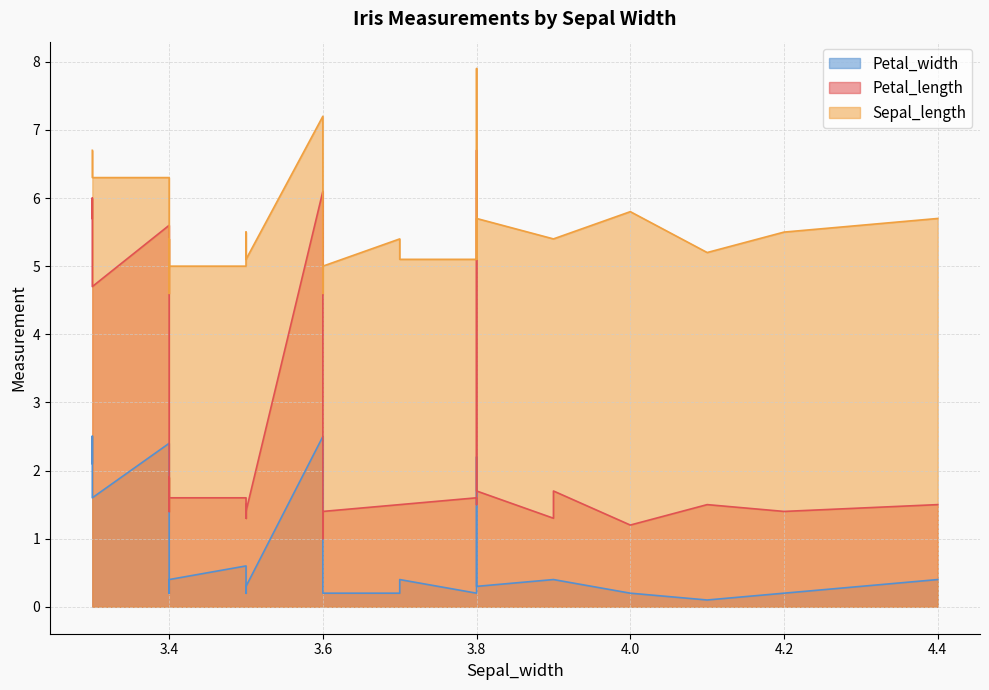

Is the value of Sepal_length at 3.4 greater than the value of Petal_width at 3.7?

Yes